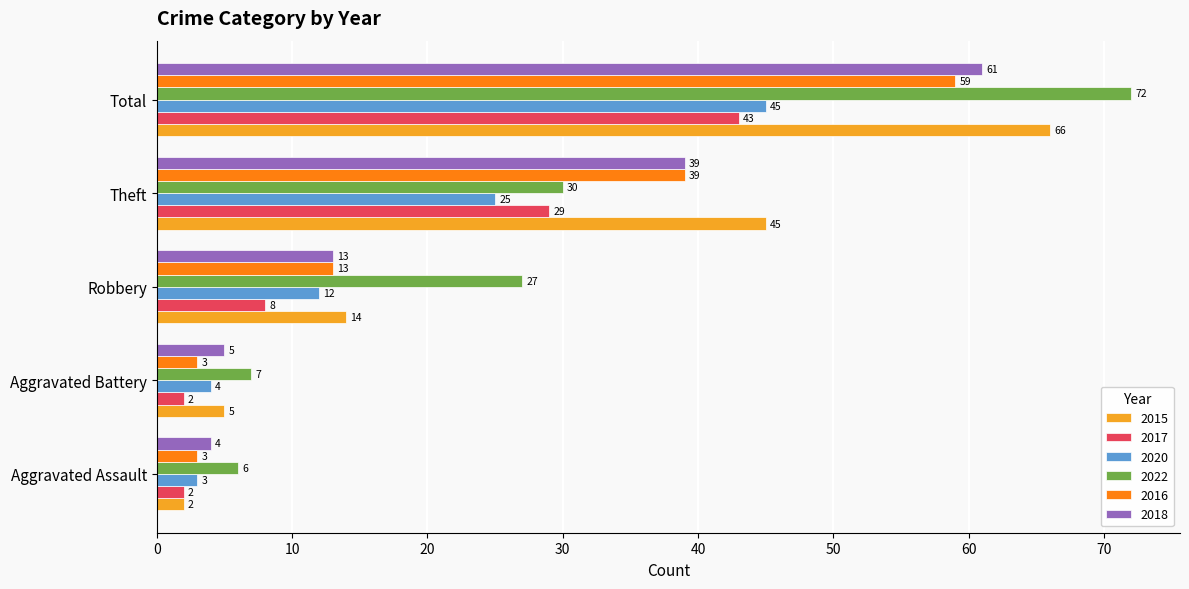

What is the average value of the 2016 series?

23